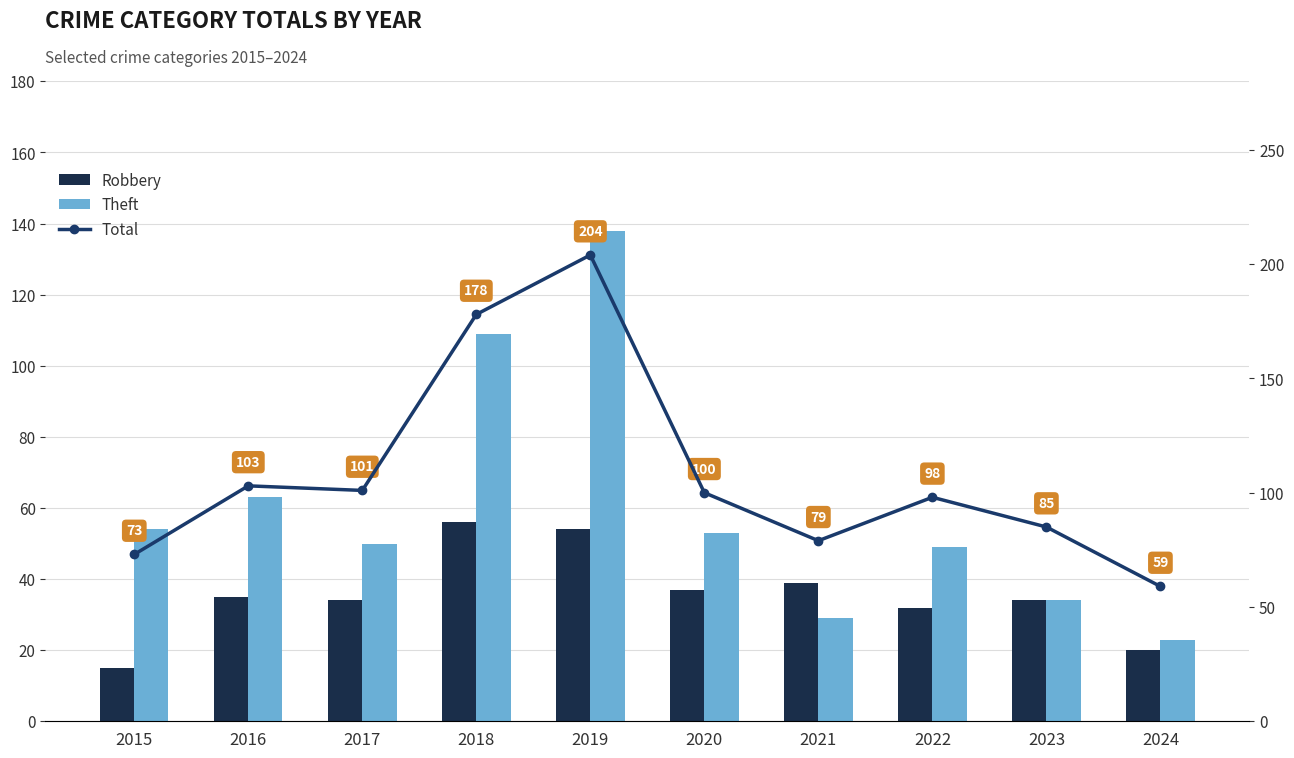

Which series changed the most between 2015 and 2017?

Total